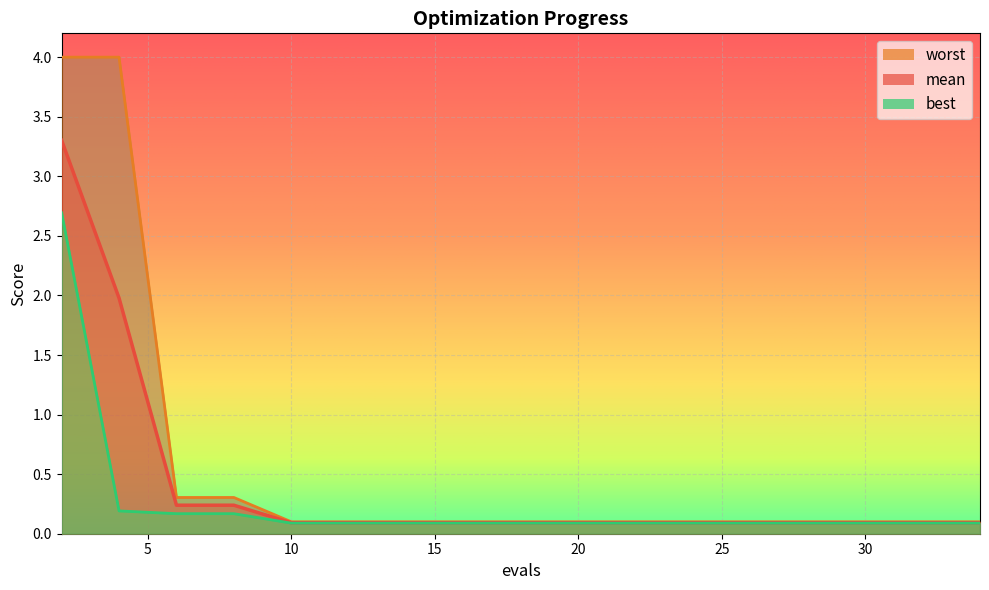

Reading left to right, what are all the values shown in this chart?

mean: 2=3.3	4=2.0	6=0.2	8=0.2	10=0.1	12=0.1	14=0.1	15=0.1	16=0.1	18=0.1	20=0.1	22=0.1	24=0.1	25=0.1	27=0.1	28=0.1	30=0.1	32=0.1	34=0.1
best: 2=2.7	4=0.2	6=0.2	8=0.2	10=0.1	12=0.1	14=0.1	15=0.1	16=0.1	18=0.1	20=0.1	22=0.1	24=0.1	25=0.1	27=0.1	28=0.1	30=0.1	32=0.1	34=0.1
worst: 2=4.0	4=4.0	6=0.3	8=0.3	10=0.1	12=0.1	14=0.1	15=0.1	16=0.1	18=0.1	20=0.1	22=0.1	24=0.1	25=0.1	27=0.1	28=0.1	30=0.1	32=0.1	34=0.1